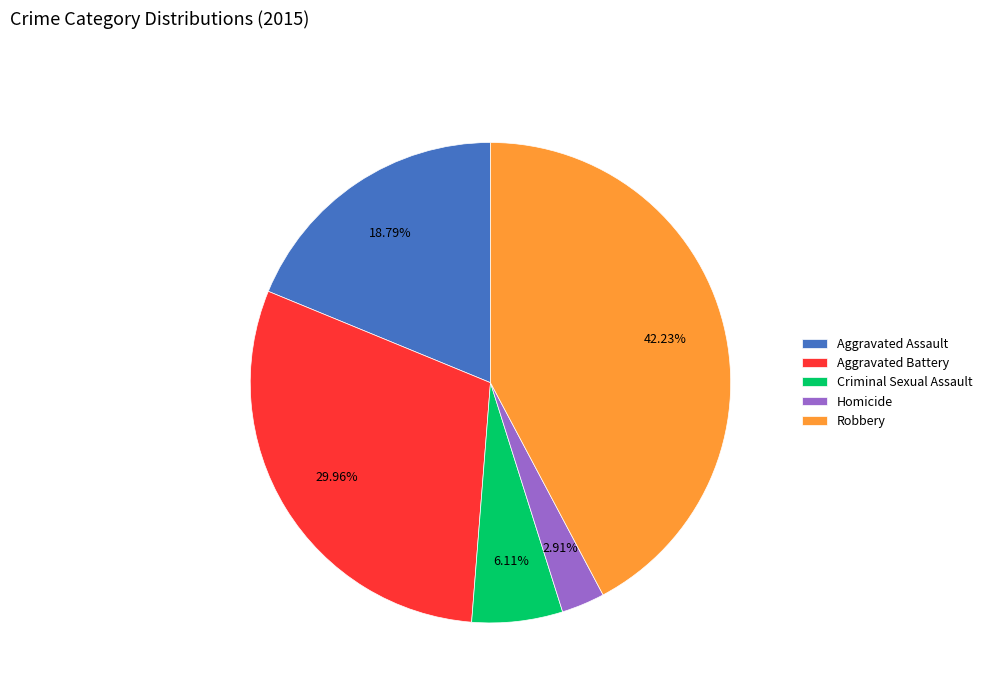

Which slice is the smallest?

Homicide